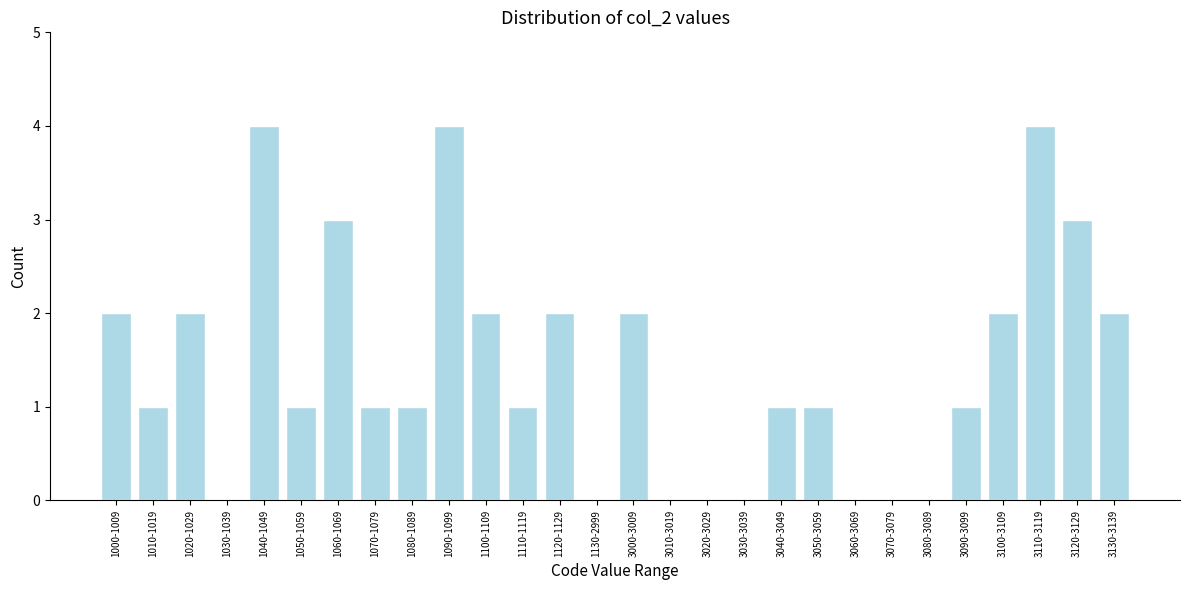

Reading right to left, what are all the values shown in this chart?

3130-3139=2	3120-3129=3	3110-3119=4	3100-3109=2	3090-3099=1	3080-3089=0	3070-3079=0	3060-3069=0	3050-3059=1	3040-3049=1	3030-3039=0	3020-3029=0	3010-3019=0	3000-3009=2	1130-2999=0	1120-1129=2	1110-1119=1	1100-1109=2	1090-1099=4	1080-1089=1	1070-1079=1	1060-1069=3	1050-1059=1	1040-1049=4	1030-1039=0	1020-1029=2	1010-1019=1	1000-1009=2